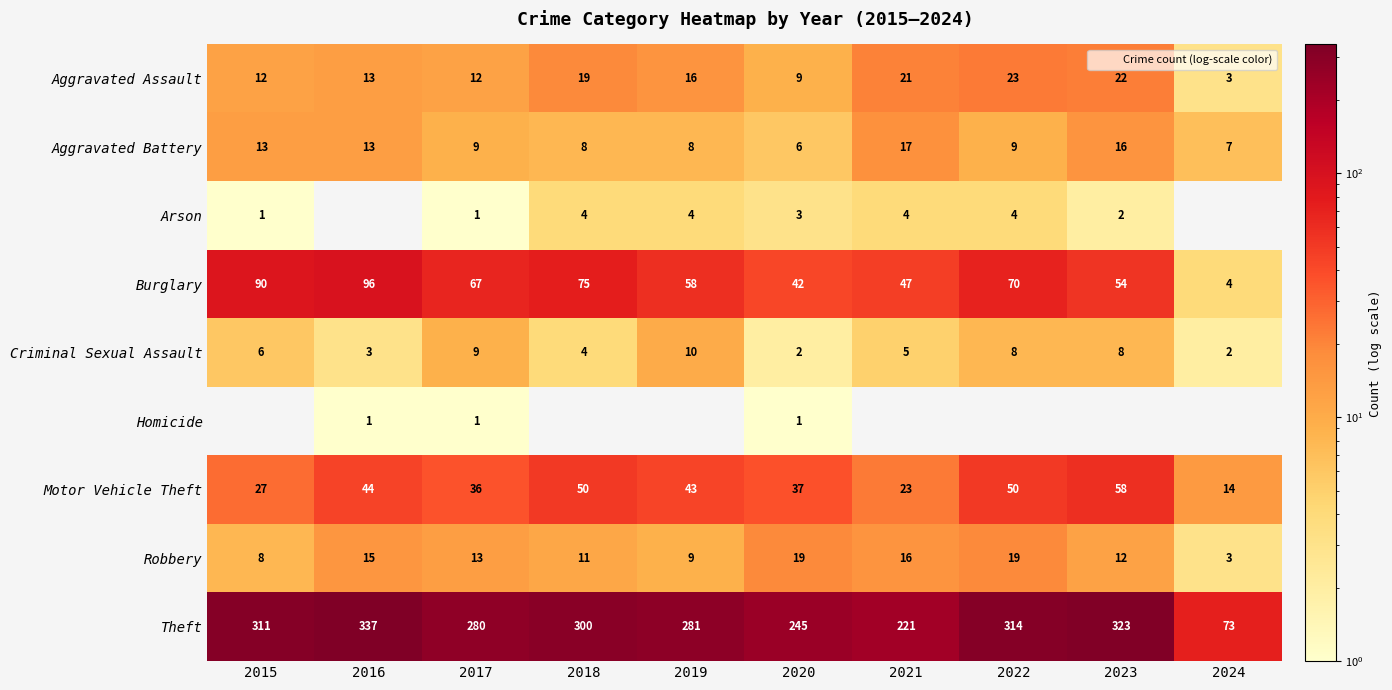

At 2022, list the series in order from smallest to largest.

Homicide, Arson, Criminal Sexual Assault, Aggravated Battery, Robbery, Aggravated Assault, Motor Vehicle Theft, Burglary, Theft